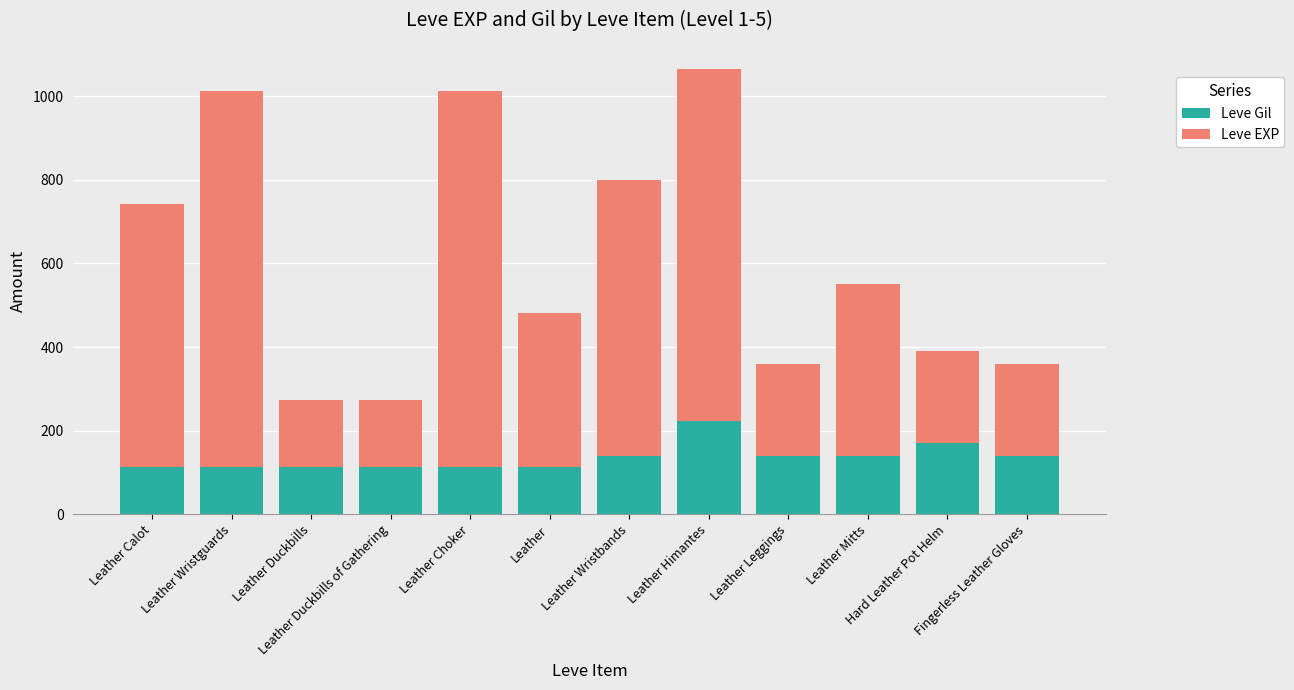

What is the difference between the maximum and minimum values in the Leve Gil series?

112